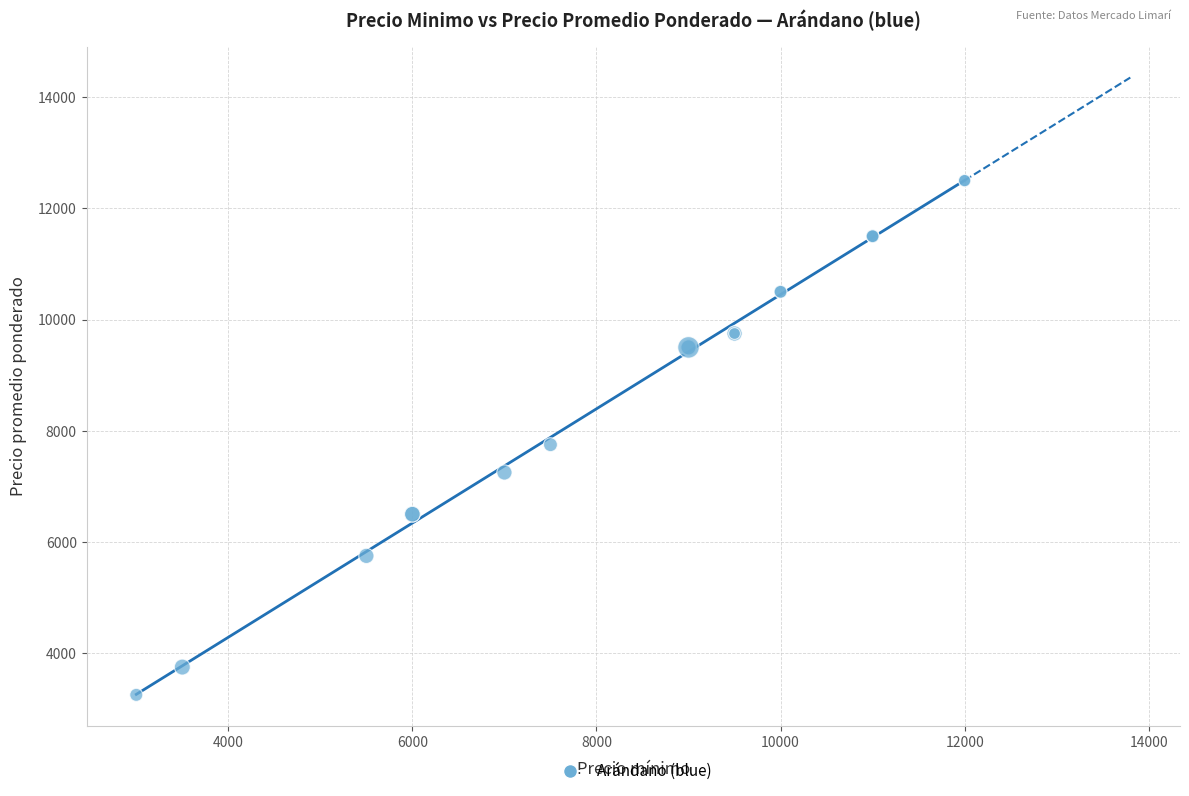

What Y value in the scatter plot is closest to 7875?

7750